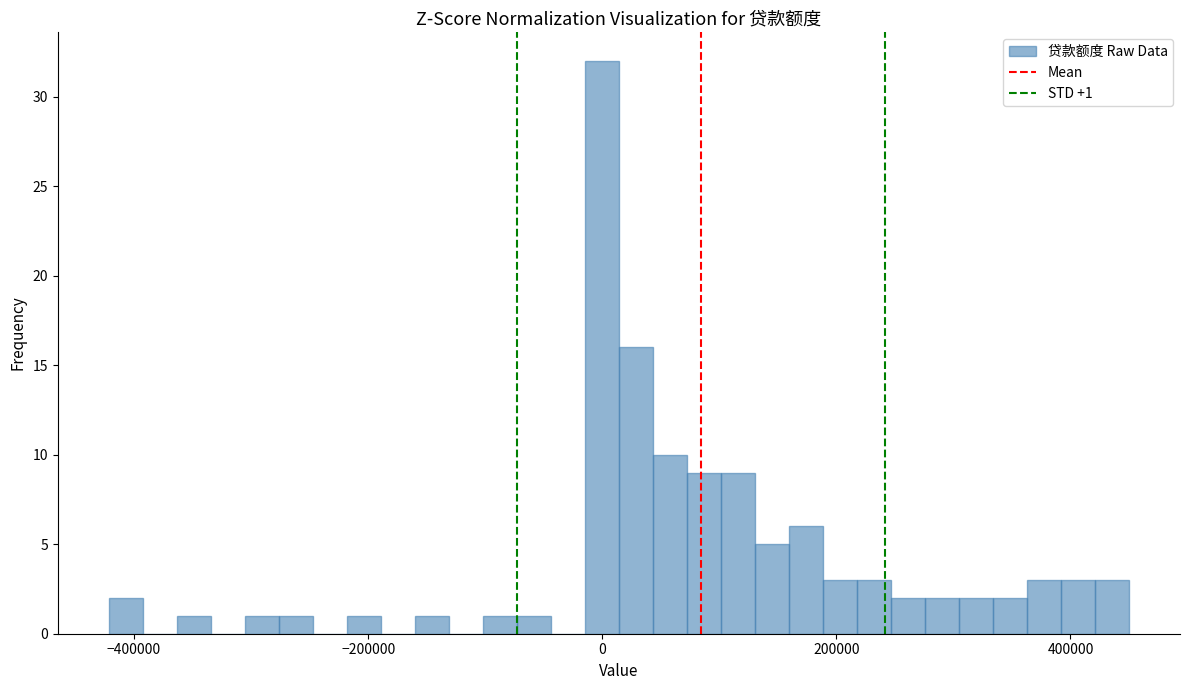

Read against the x-axis, roughly where is the centre of the tallest bar?

0